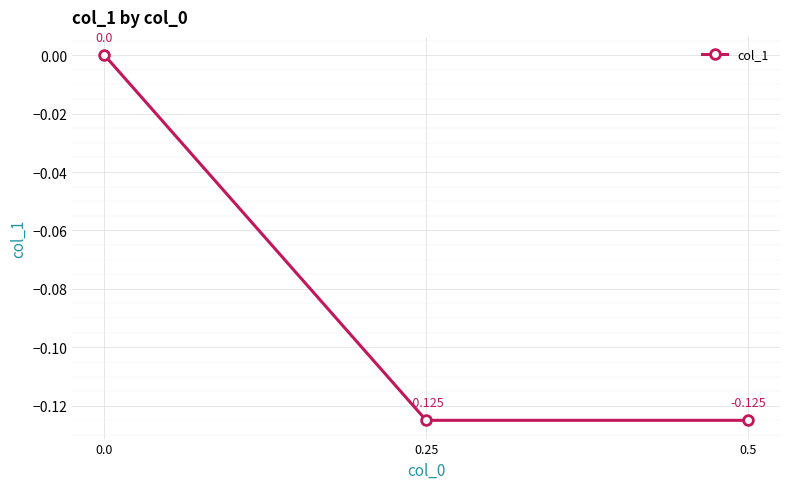

How many lines are shown in the chart?

1